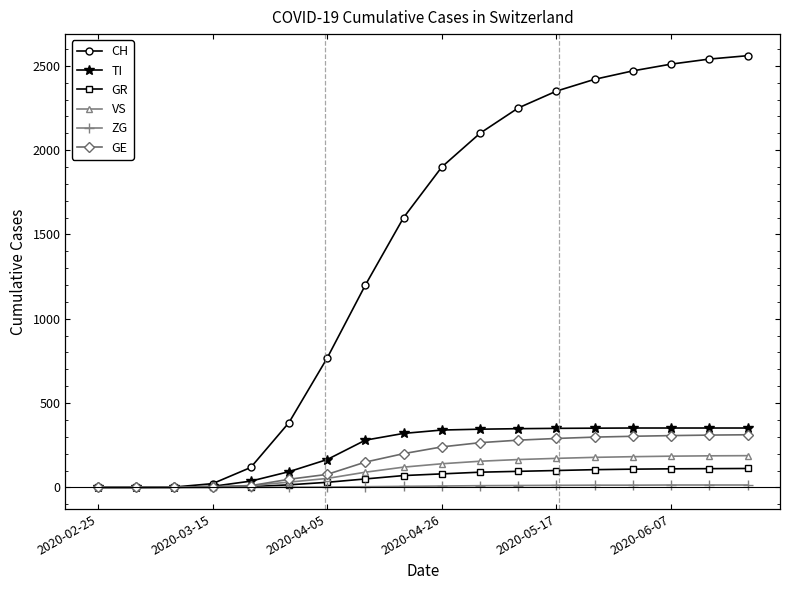

What is the maximum value shown in the chart?

2560